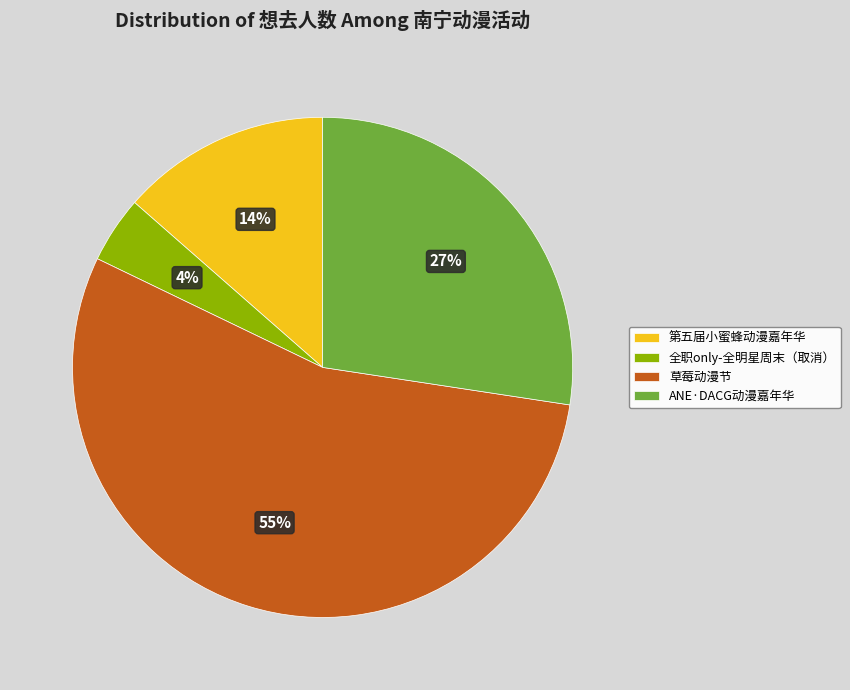

Is it true that 全职only-全明星周末（取消） is 4% of the pie?

True